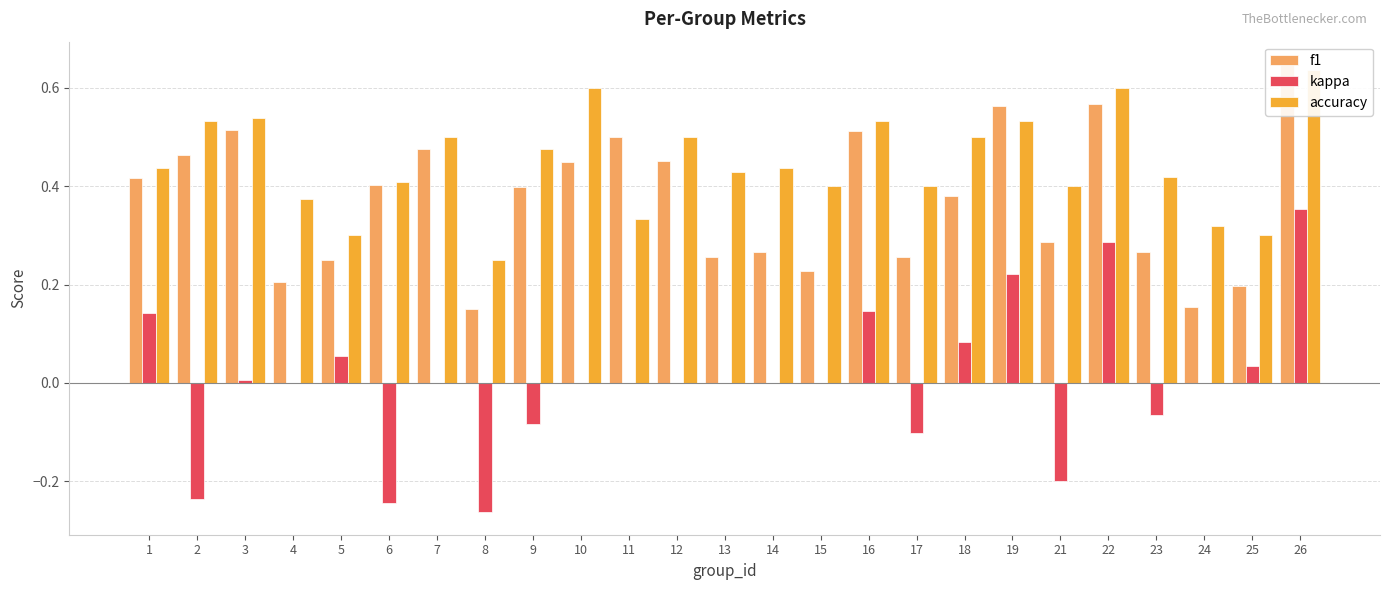

What is the sum of all kappa values?

0.1